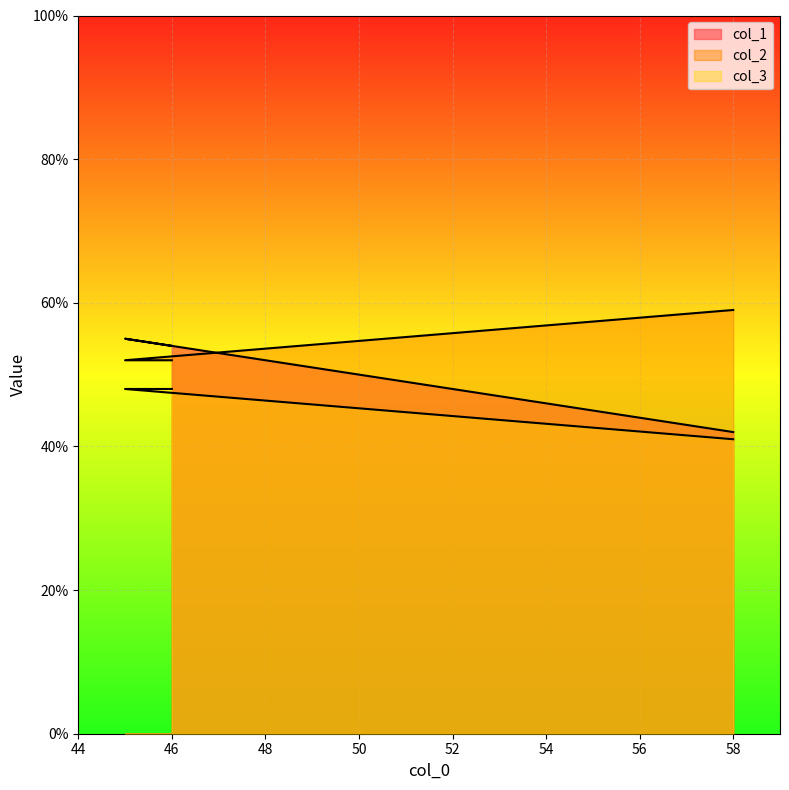

How many distinct data groups are displayed?

3